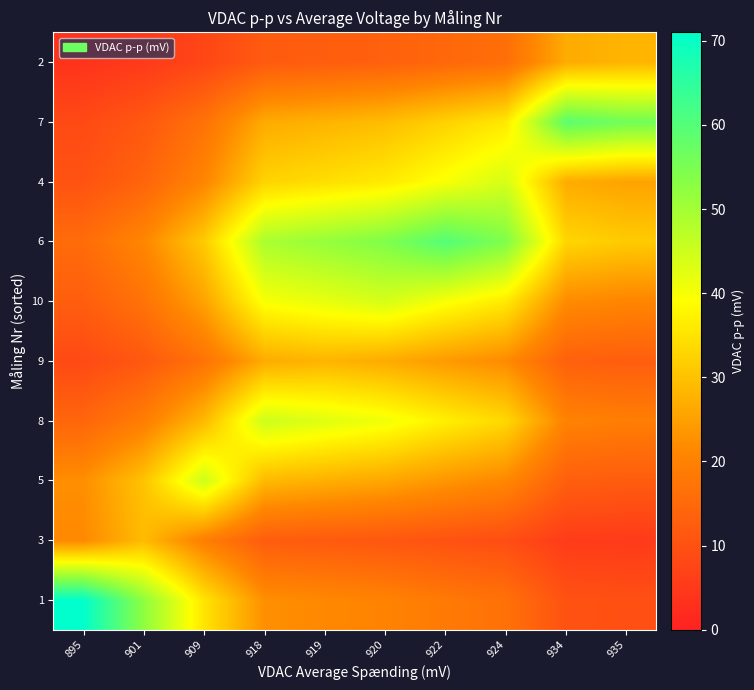

Reading right to left, list all the values displayed in this chart.

1: 935=9.6	934=10.1	924=16.7	922=18.4	920=20.3	919=21.4	918=22.5	909=35.3	901=52.6	895=71.0
3: 935=5.3	934=5.6	924=9.2	922=10.1	920=11.2	919=11.8	918=12.4	909=19.4	901=29.0	895=21.5
5: 935=12.3	934=12.9	924=21.3	922=23.5	920=26.0	919=27.3	918=28.7	909=45.0	901=30.2	895=22.3
8: 935=19.2	934=20.2	924=33.3	922=36.8	920=40.7	919=42.8	918=45.0	909=28.7	901=19.2	895=14.2
9: 935=12.6	934=13.2	924=21.8	922=24.1	920=26.6	919=28.0	918=26.6	909=17.0	901=11.4	895=8.4
10: 935=20.8	934=21.8	924=36.0	922=39.8	920=44.0	919=41.9	918=39.8	909=25.4	901=17.0	895=12.6
6: 935=31.3	934=32.9	924=54.3	922=60.0	920=54.3	919=51.6	918=49.1	909=31.3	901=21.0	895=15.6
4: 935=25.4	934=26.7	924=44.0	922=39.8	920=36.0	919=34.3	918=32.6	909=20.8	901=13.9	895=10.3
7: 935=56.1	934=59.0	924=35.8	922=32.4	920=29.3	919=27.9	918=26.5	909=16.9	901=11.3	895=8.4
2: 935=28.0	934=26.6	924=16.2	922=14.6	920=13.2	919=12.6	918=12.0	909=7.6	901=5.1	895=3.8